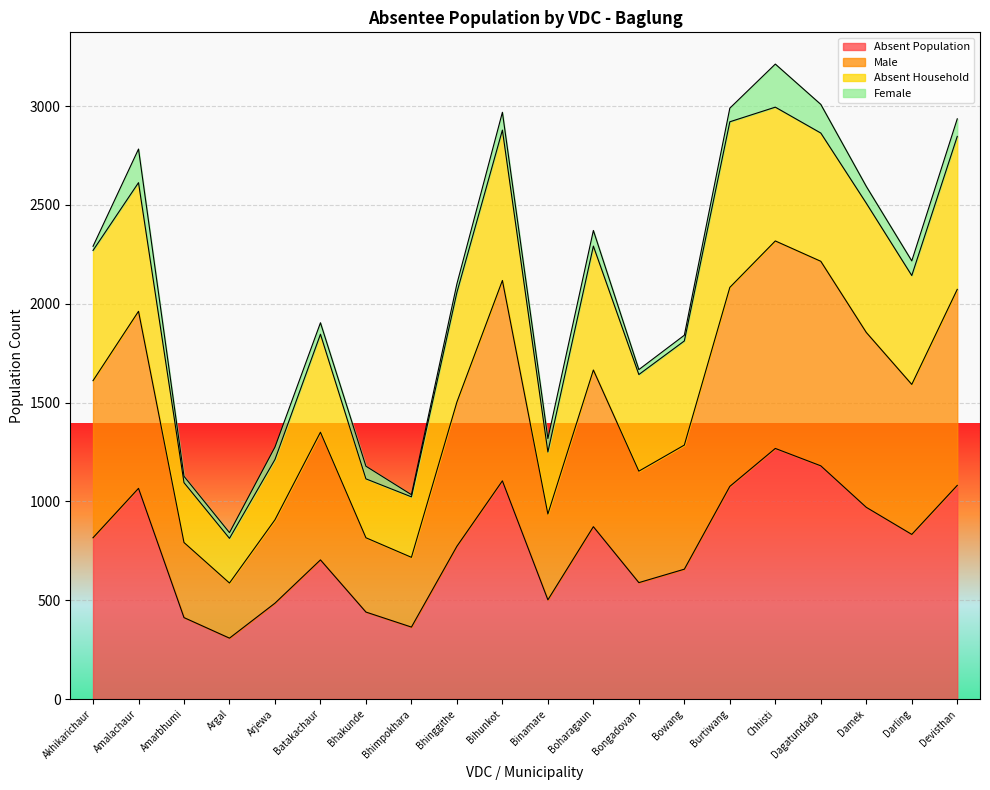

Is it true that Absent Population equals 833 at Darling?

True